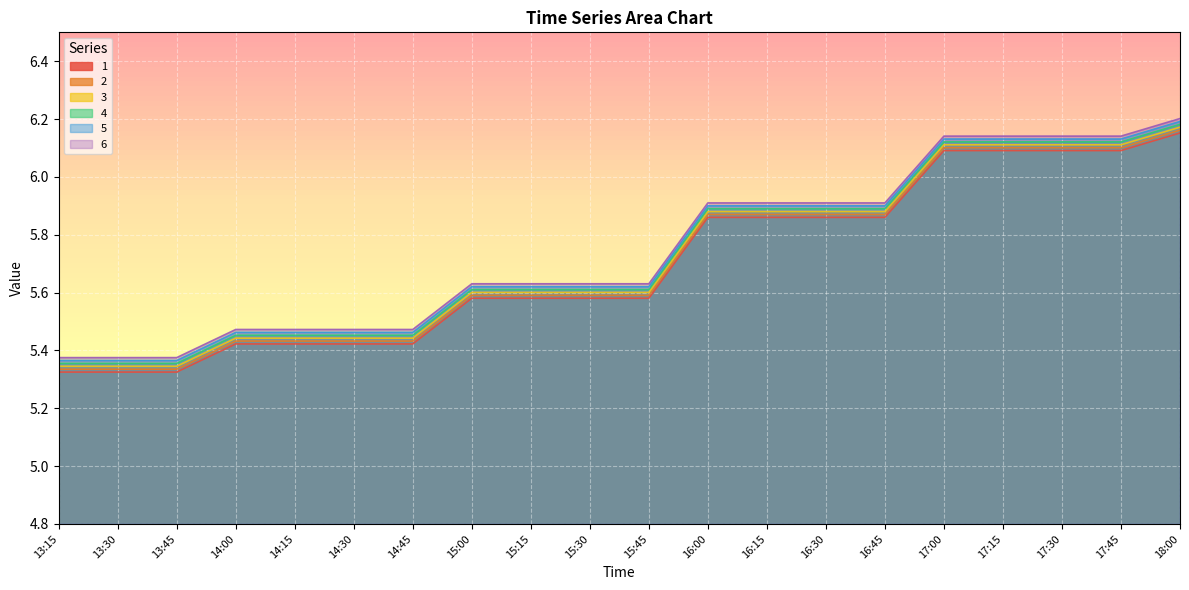

How many 1 values are between 5 and 6?

15